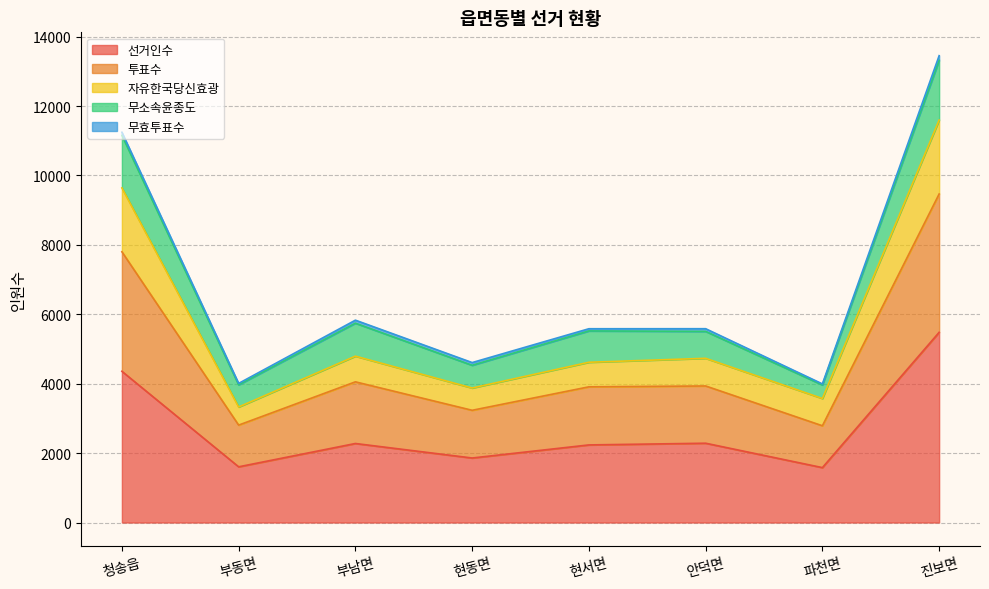

What is the minimum value for 선거인수?

1582